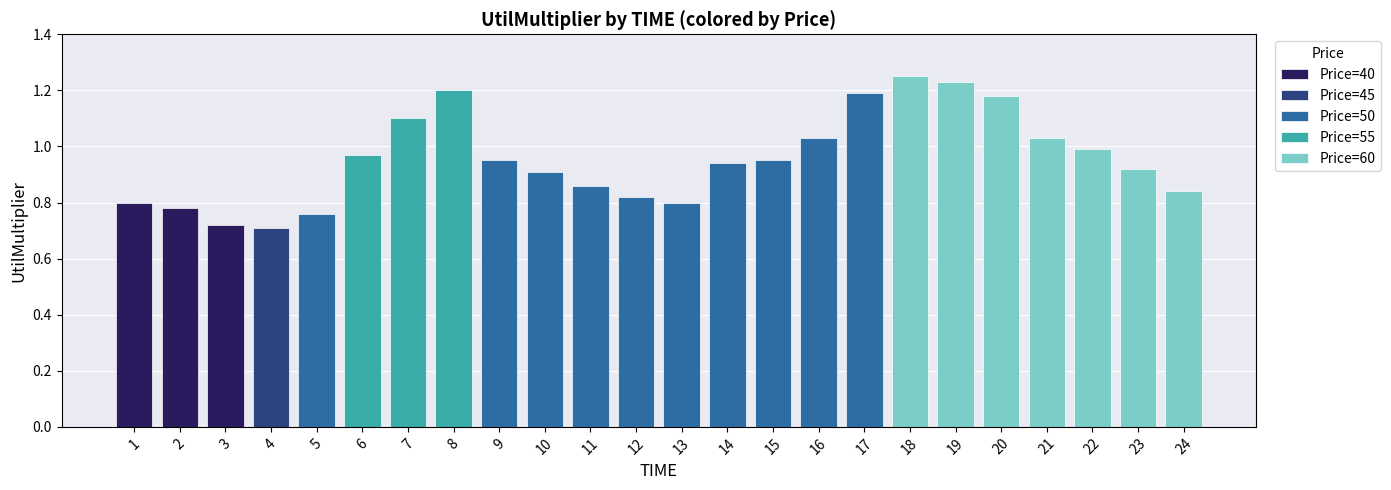

What is the sum of the values at 5 and 3?

1.5